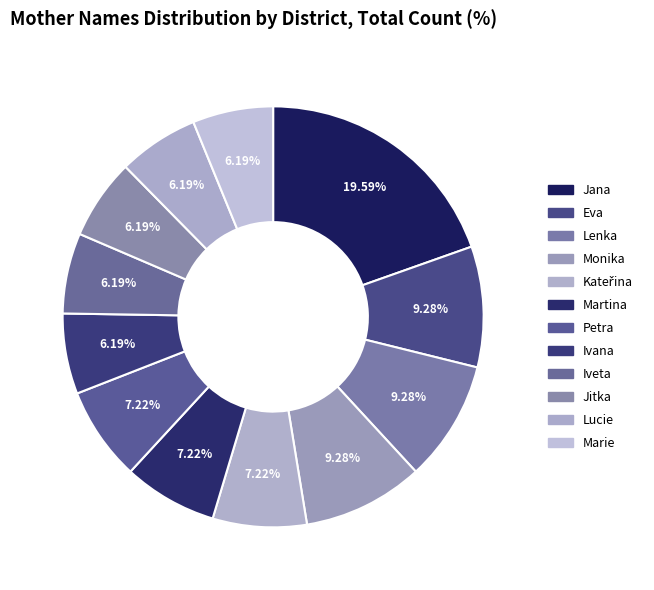

What is the smallest slice in the pie chart?

Ivana